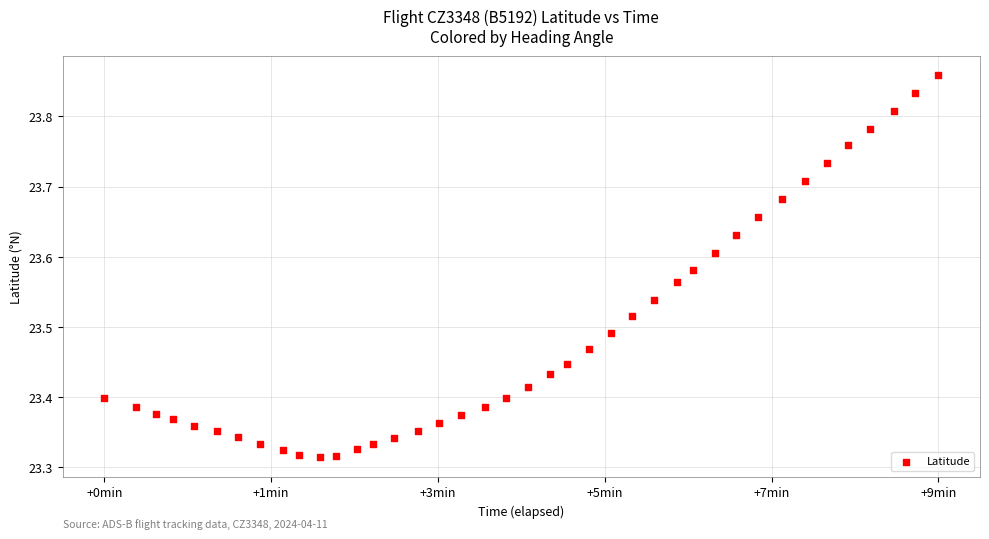

What is the range of Y values (max minus min)?

0.5